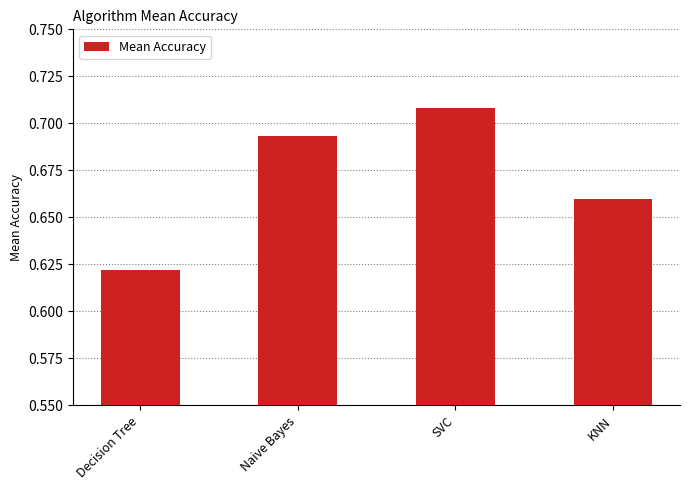

At which category does the chart reach its minimum across all series?

Decision Tree